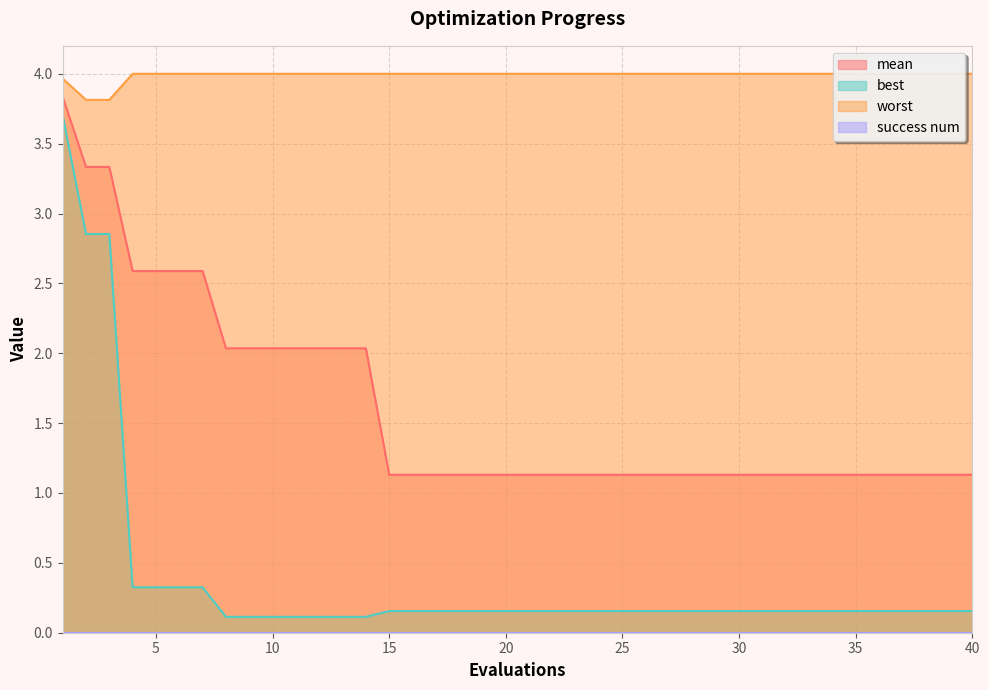

What is the sum of all worst values?

159.6